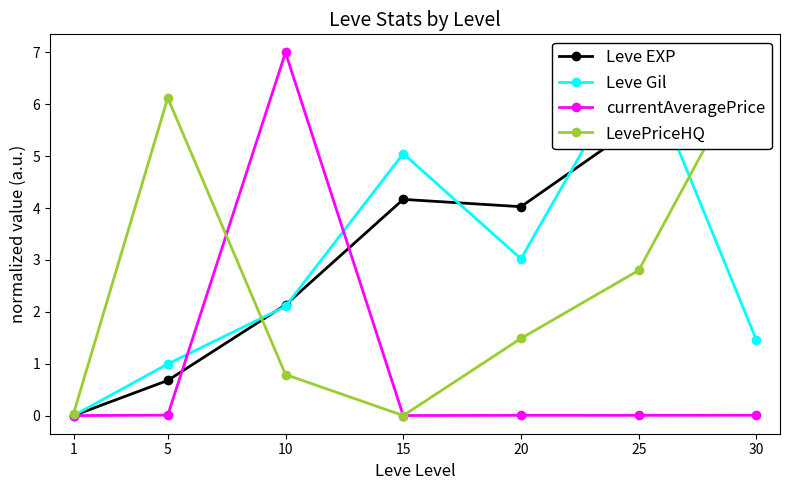

What is the total value across all series at 10?

12.0